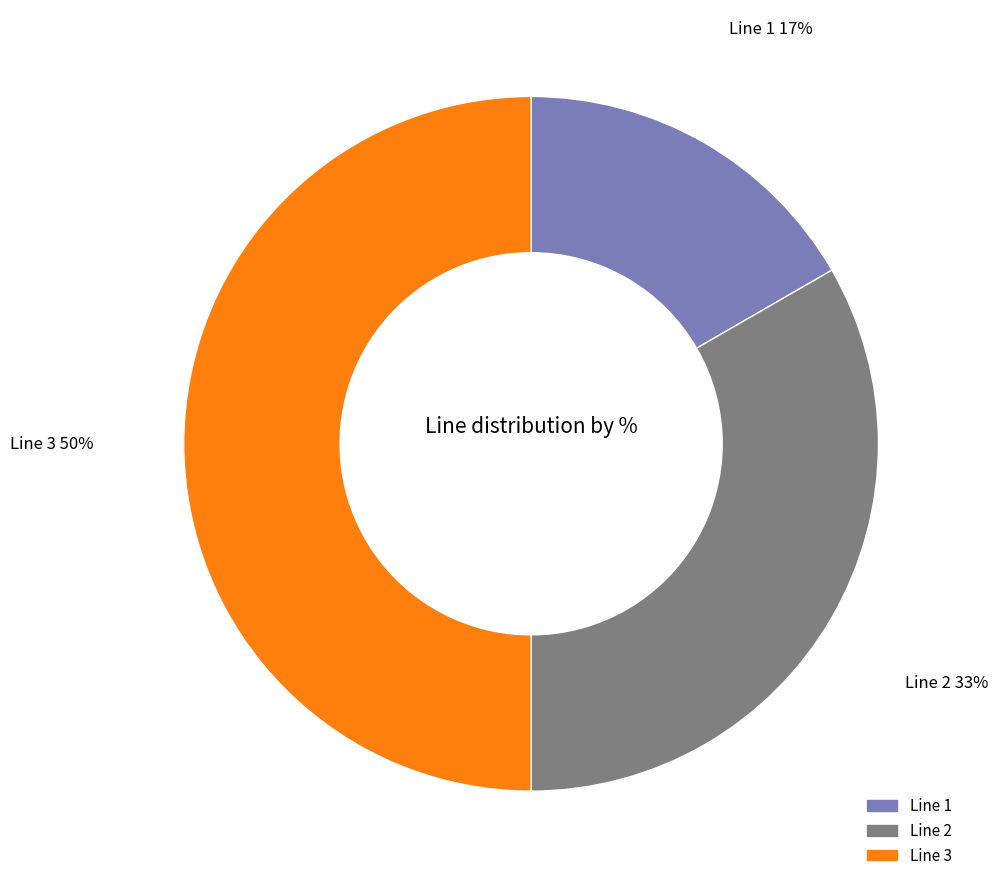

To the nearest percent, what portion does Line 2 represent?

33%